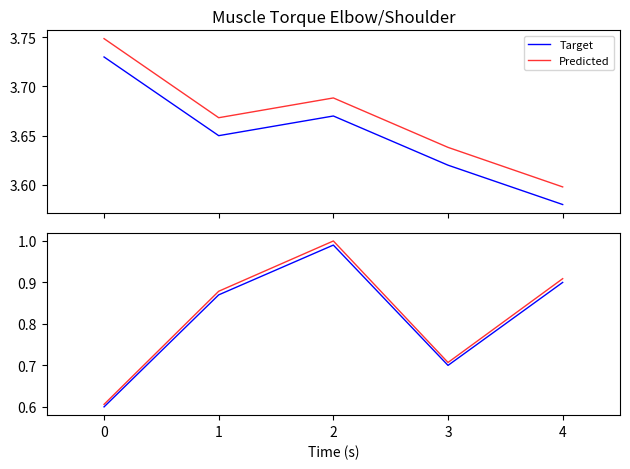

What is the sum of the Predicted values at 1 and 2?

1.9